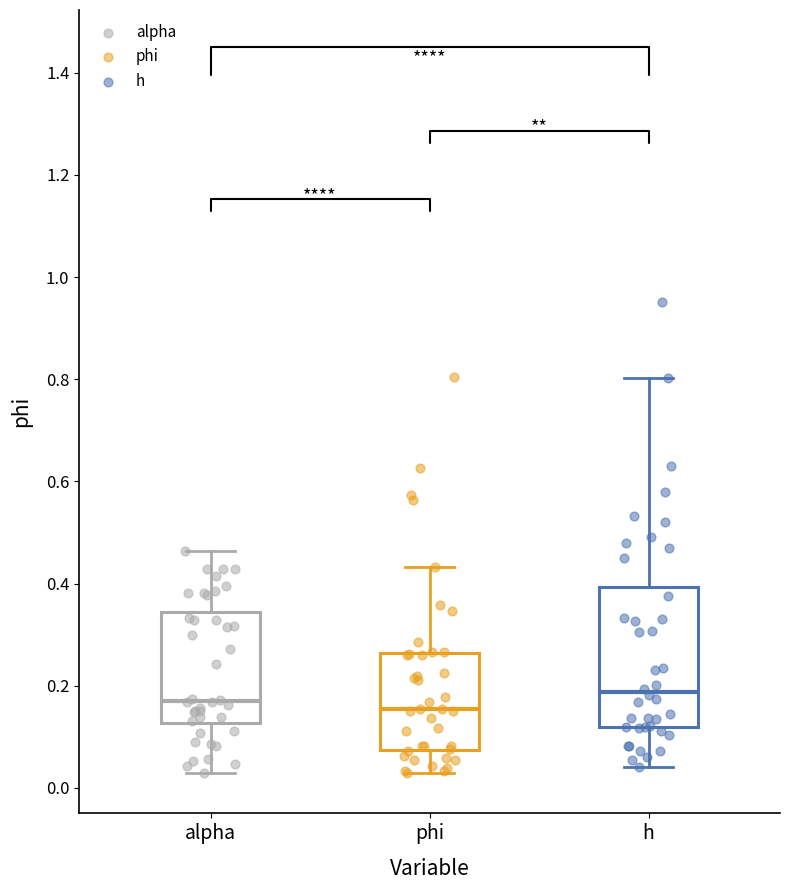

Comparing the boxes themselves (not the whiskers), which one is the tallest?

h